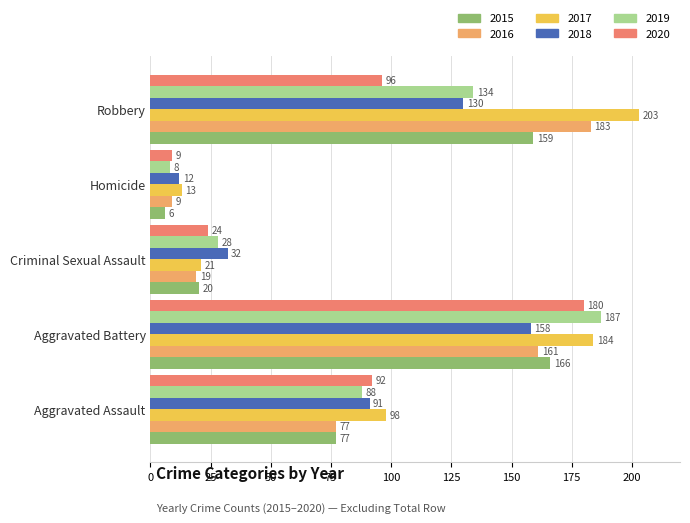

What is the smallest value displayed?

6